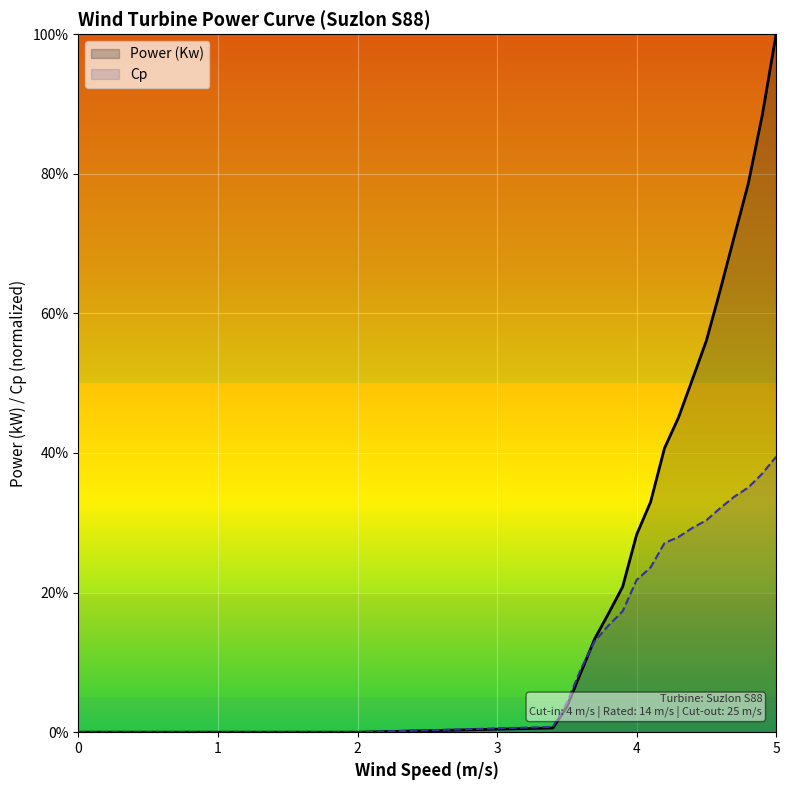

Reading right to left, extract all data points from this chart.

Power (Kw): 1.0	0.9	0.8	0.7	0.6	0.6	0.5	0.5	0.4	0.3	0.3	0.2	0.2	0.1	0.1	0.0	0.0	0.0	0.0	0.0	0.0	0.0	0.0	0.0	0.0	0.0	0.0
Cp: 0.4	0.4	0.4	0.3	0.3	0.3	0.3	0.3	0.3	0.2	0.2	0.2	0.2	0.1	0.1	0.0	0.0	0.0	0.0	0.0	0.0	0.0	0.0	0.0	0.0	0.0	0.0